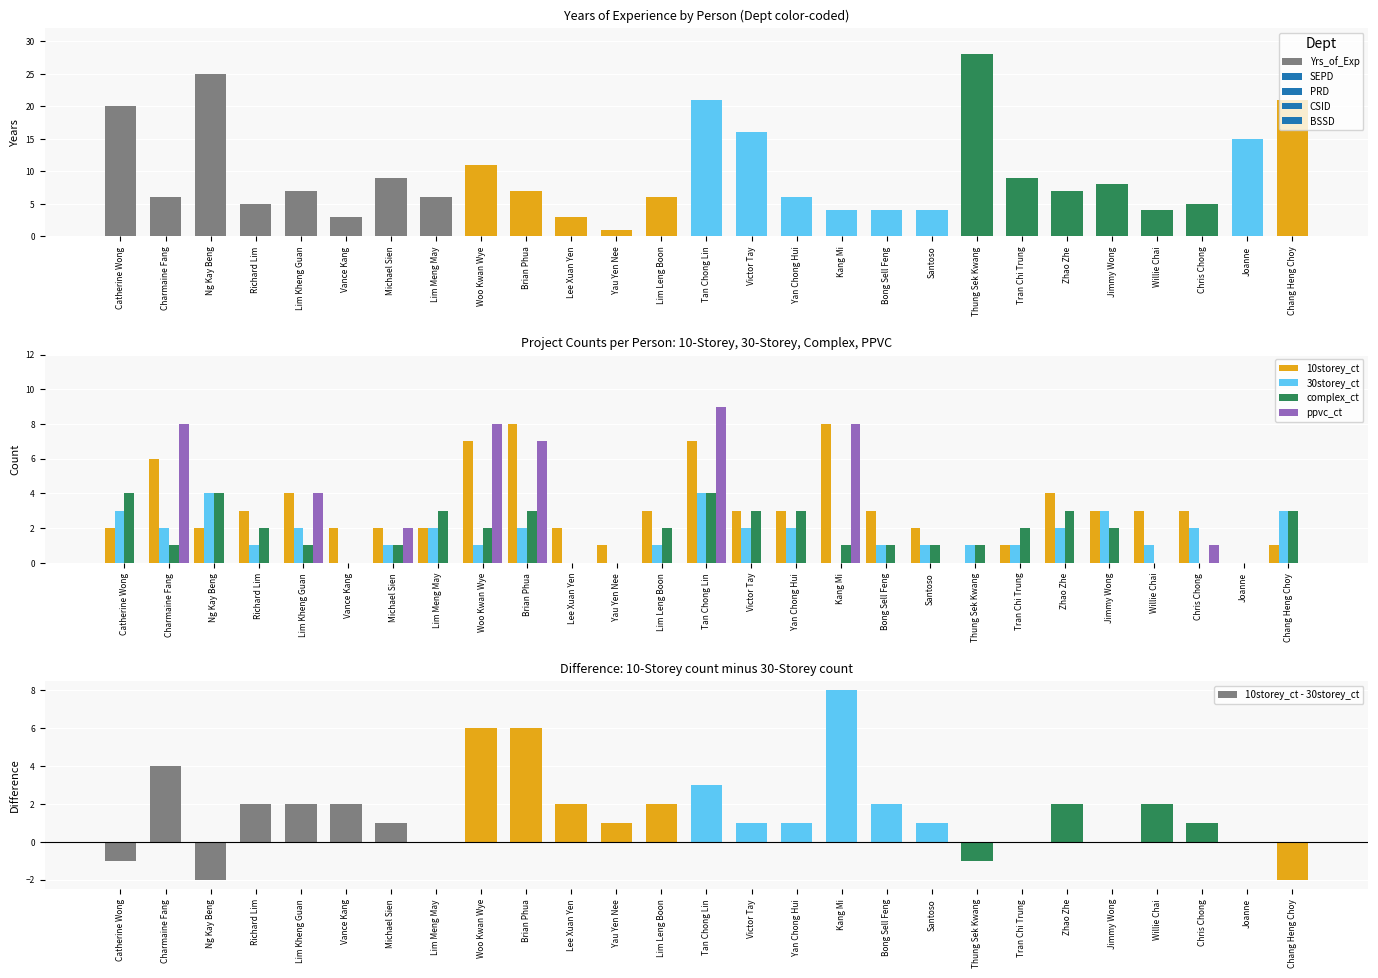

Reading right to left, transcribe all the data shown in this chart.

Yrs_of_Exp: 21	15	5	4	8	7	9	28	4	4	4	6	16	21	6	1	3	7	11	6	9	3	7	5	25	6	20
10storey_ct: 1	0	3	3	3	4	1	0	2	3	8	3	3	7	3	1	2	8	7	2	2	2	4	3	2	6	2
30storey_ct: 3	0	2	1	3	2	1	1	1	1	0	2	2	4	1	0	0	2	1	2	1	0	2	1	4	2	3
complex_ct: 3	0	0	0	2	3	2	1	1	1	1	3	3	4	2	0	0	3	2	3	1	0	1	2	4	1	4
ppvc_ct: 0	0	1	0	0	0	0	0	0	0	8	0	0	9	0	0	0	7	8	0	2	0	4	0	0	8	0
10storey_ct - 30storey_ct: -2	0	1	2	0	2	0	-1	1	2	8	1	1	3	2	1	2	6	6	0	1	2	2	2	-2	4	-1